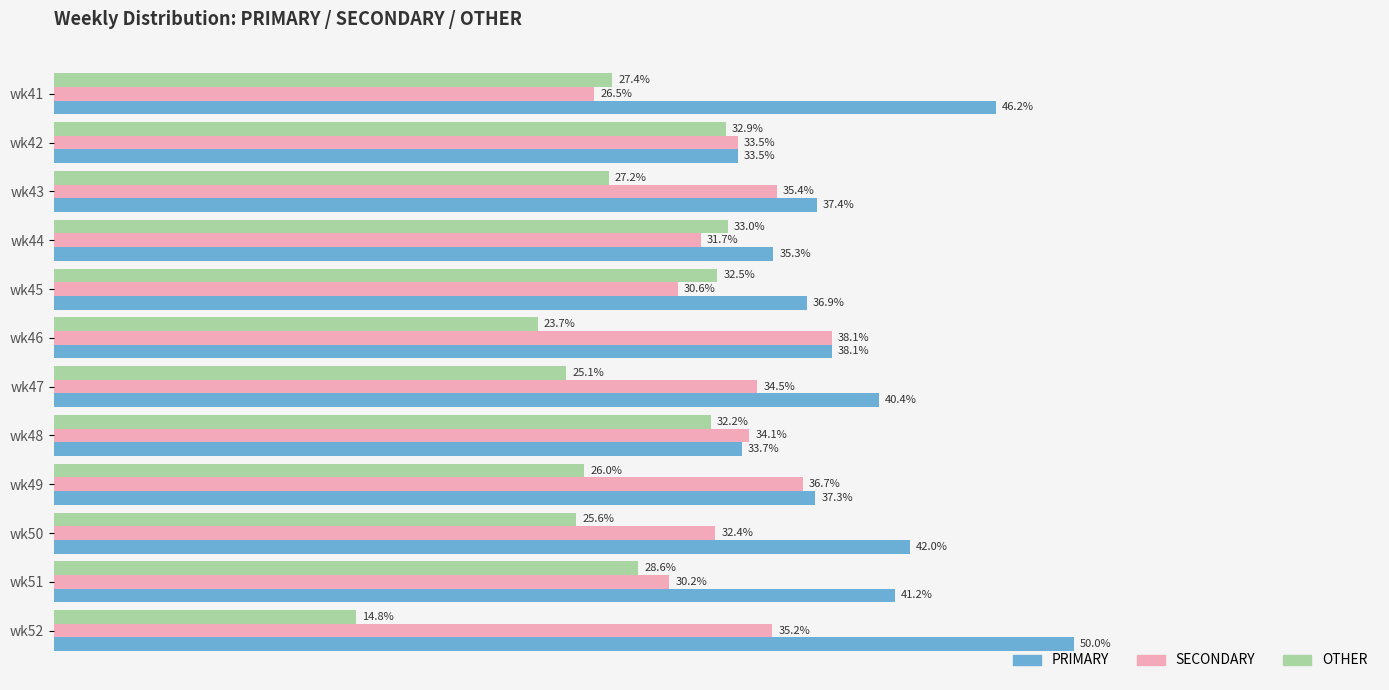

Which series changed the most between wk45 and wk47?

OTHER